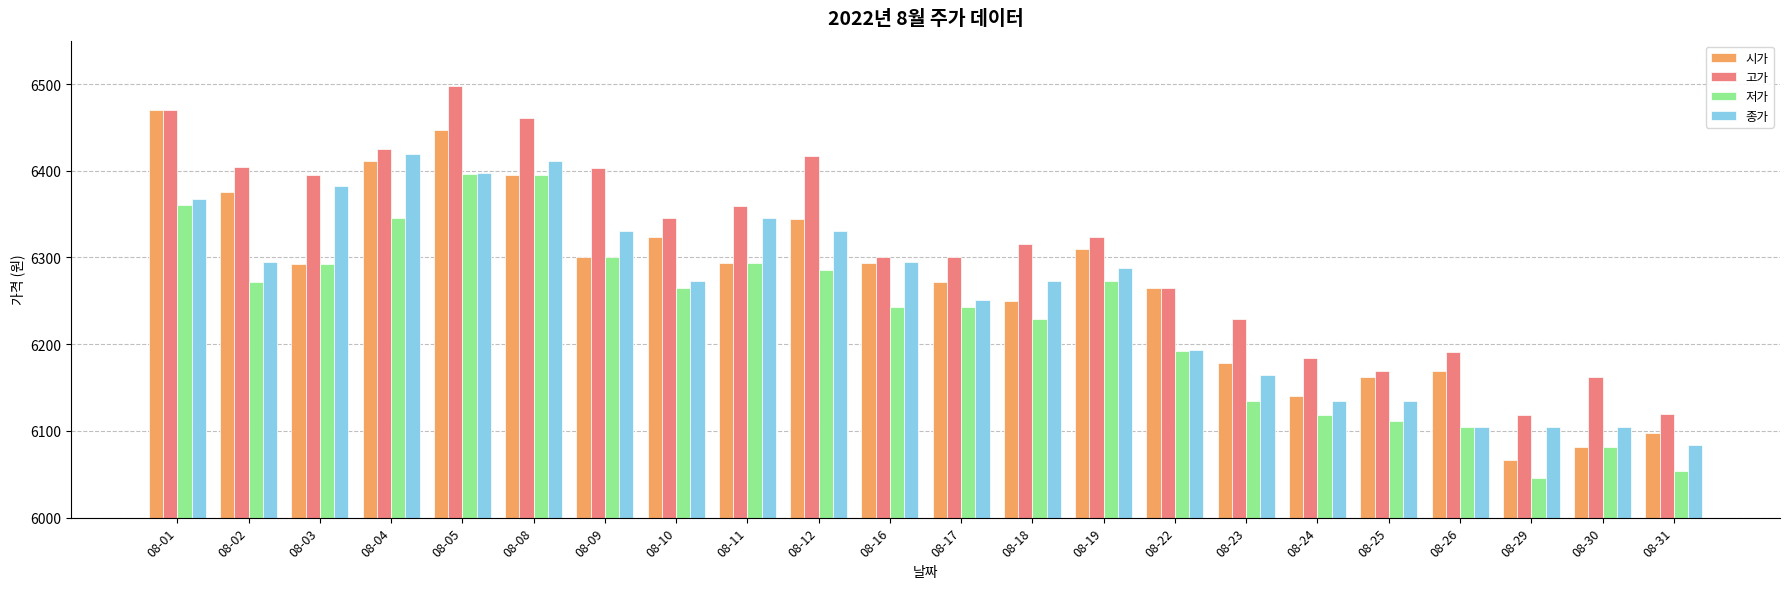

What is the minimum value for 종가?

6084